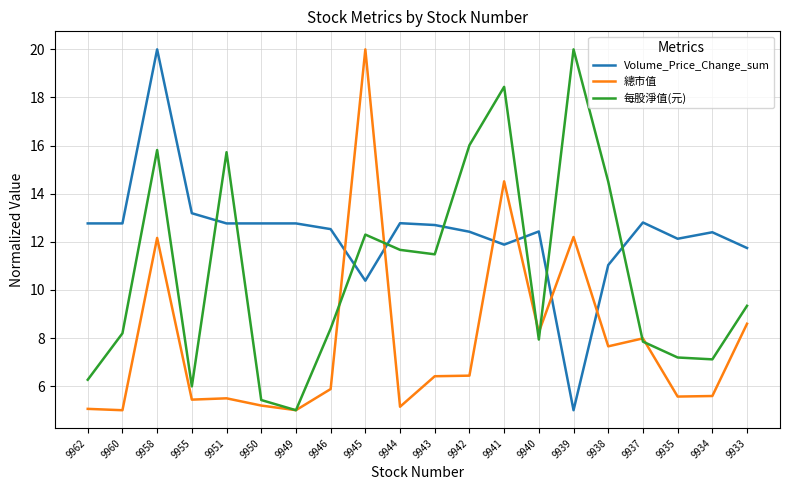

What is the greatest value displayed?

20.0